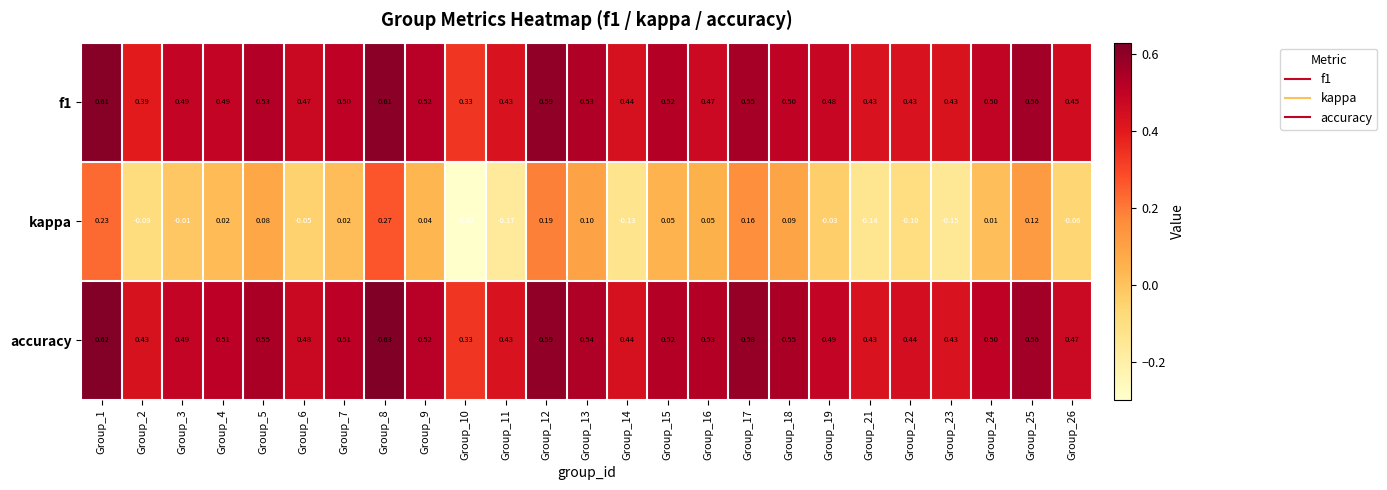

List the series in order of their peak value, highest first.

accuracy, f1, kappa